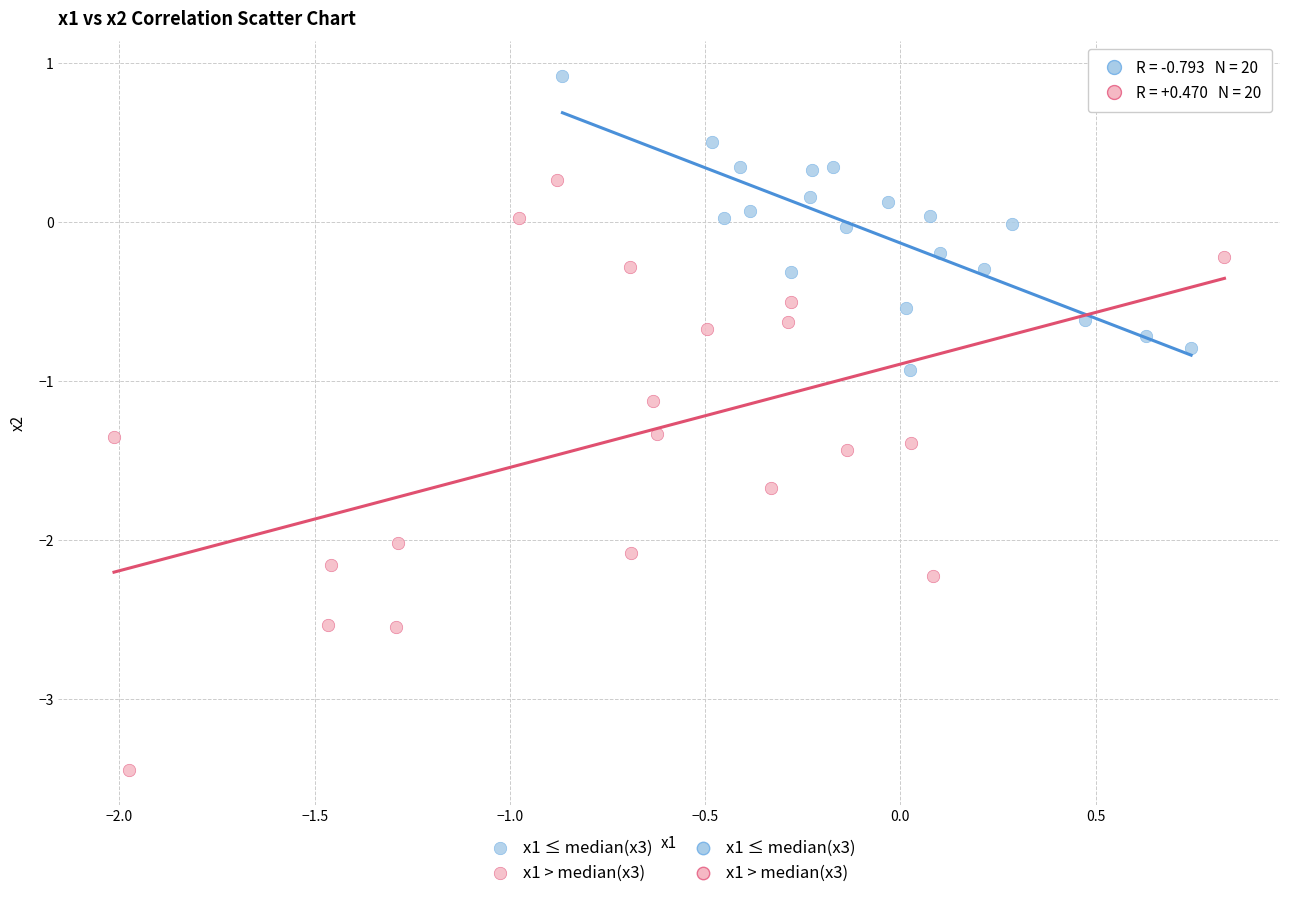

Which series contains the highest Y value?

x1 ≤ median(x3)